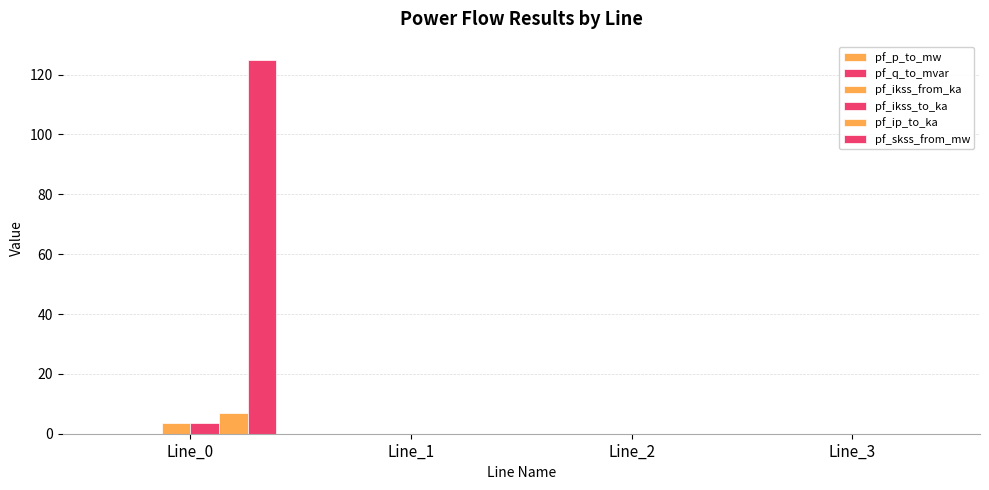

How many groups of bars are there?

4